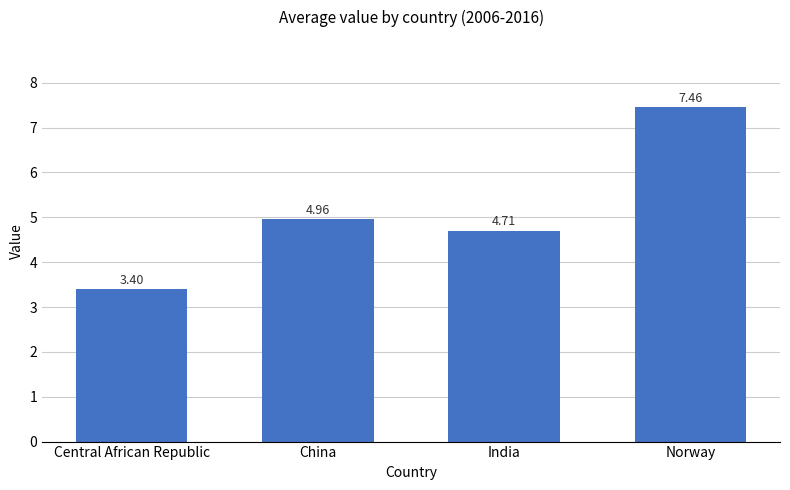

List the labels in order of value, smallest first.

Central African Republic, India, China, Norway